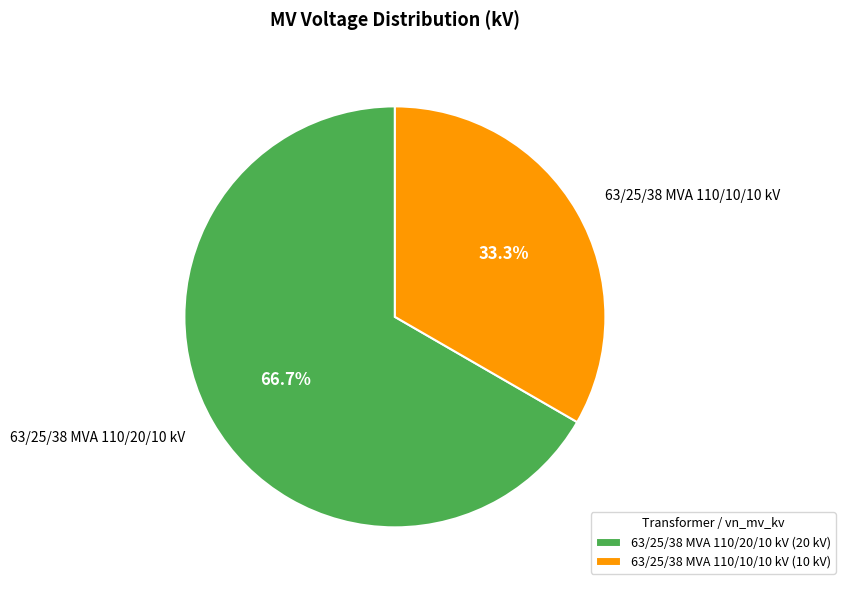

Is it true that 63/25/38 MVA 110/20/10 kV is 67% of the pie?

True